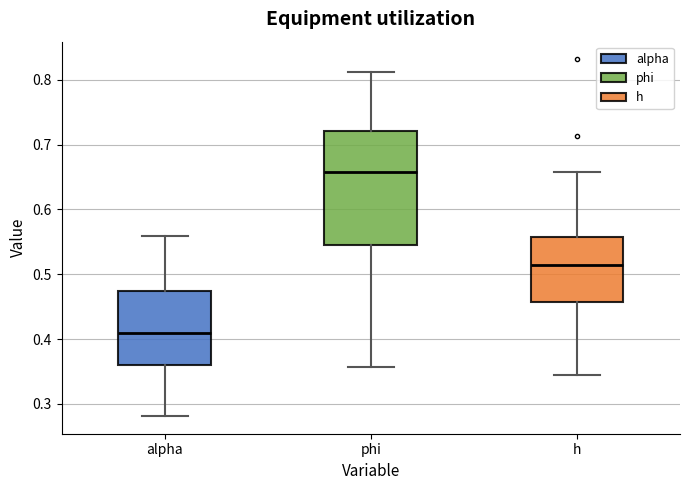

Reading left to right, read every box against the y-axis: the position of its median line, the range the box covers, and the ends of its whiskers. The values are not printed on the chart, so give them approximately, as read against the axis.

alpha: median 0.41, box 0.36 to 0.47, whiskers 0.28 to 0.56
phi: median 0.66, box 0.55 to 0.72, whiskers 0.36 to 0.81
h: median 0.51, box 0.46 to 0.56, whiskers 0.34 to 0.66